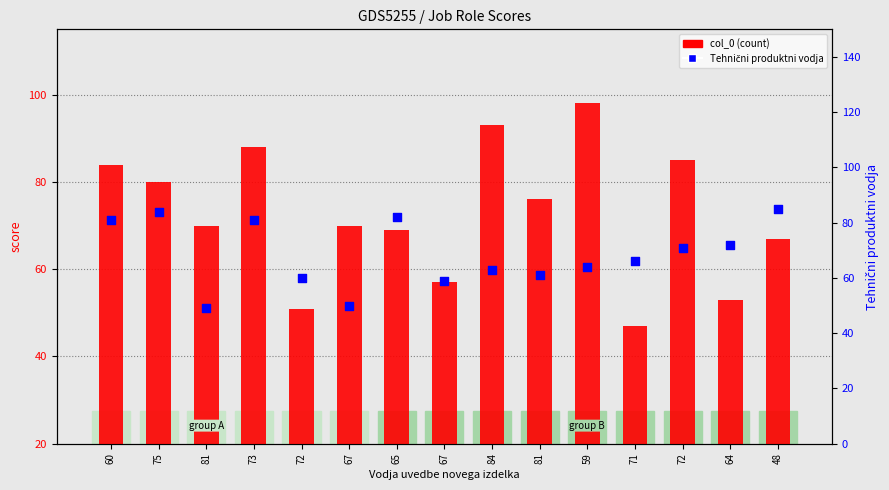

Which series has the widest spread of Y values?

col_0